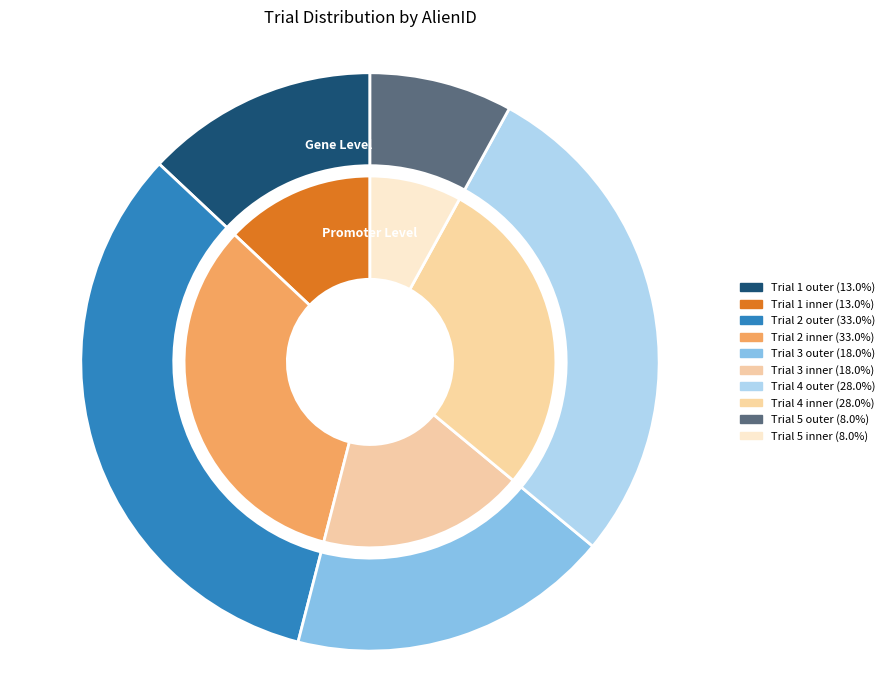

Count the number of slices in the pie.

5